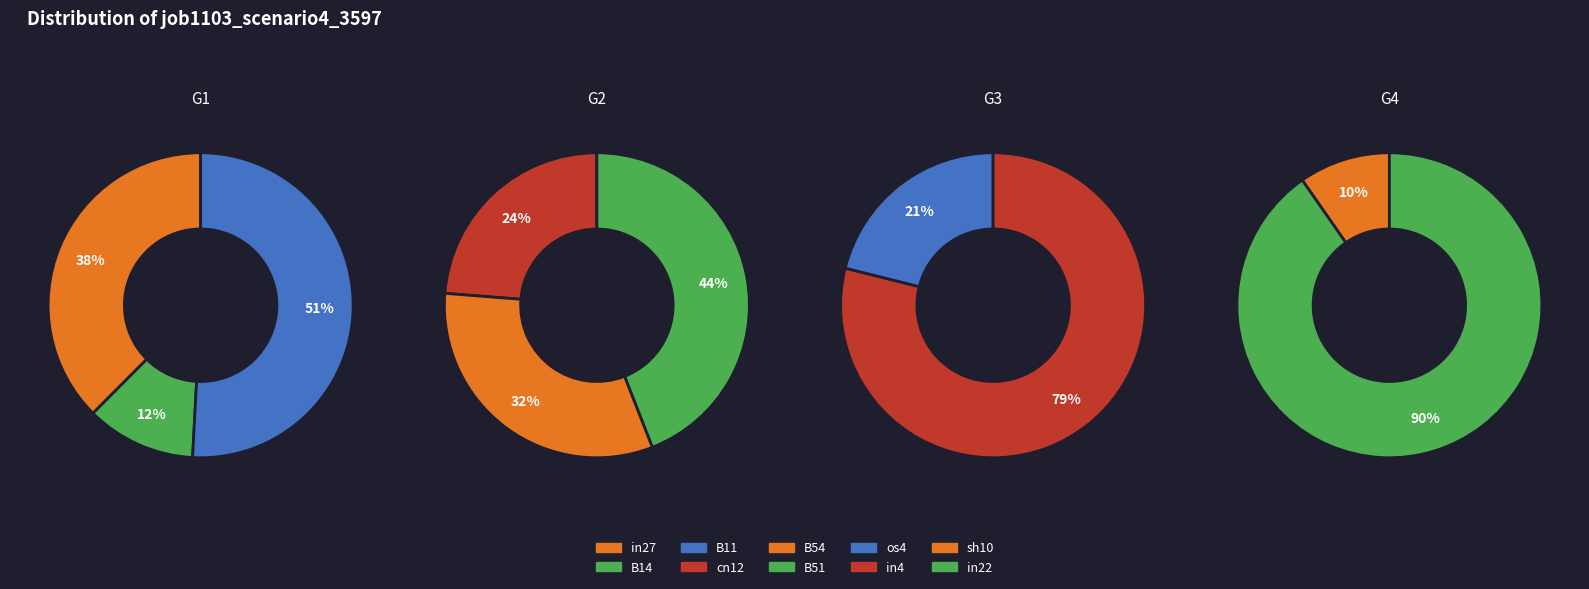

Do B11 and B51 together represent more than half of the pie?

No